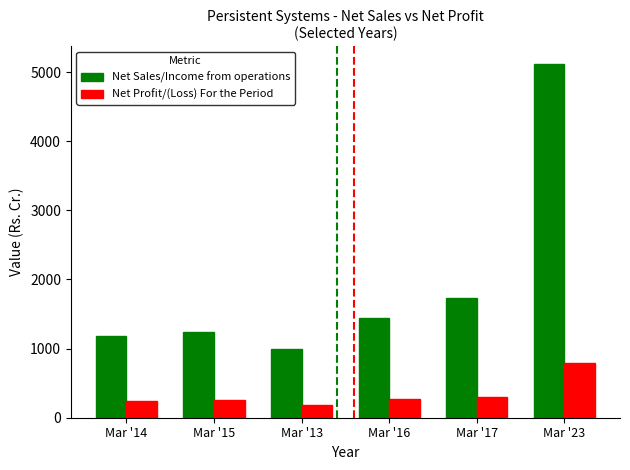

Rank the series by their maximum value, from lowest to highest.

Net Profit/(Loss) For the Period, Net Sales/Income from operations